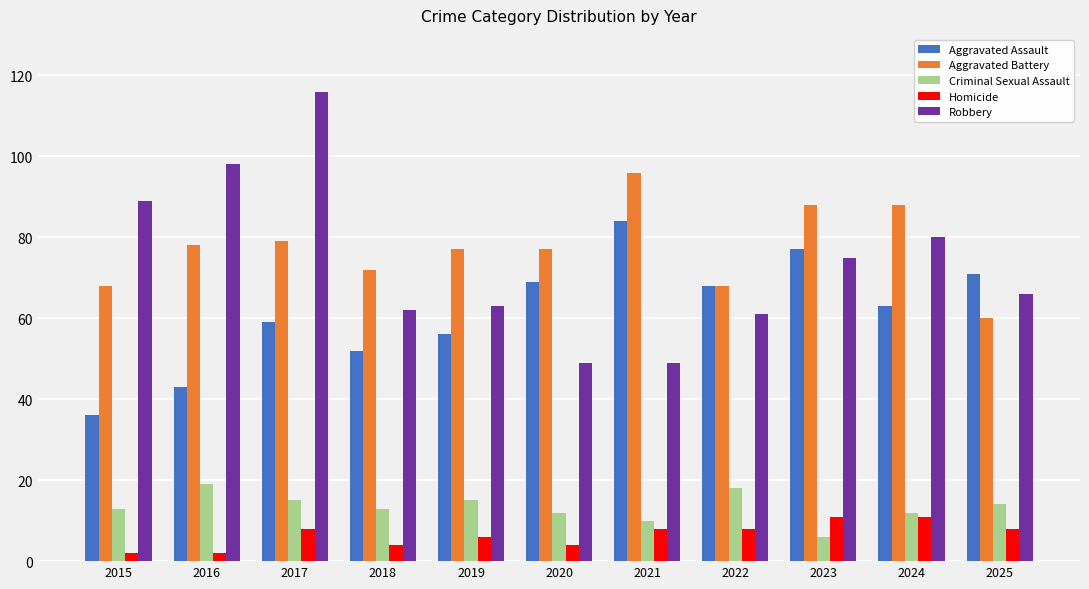

At which category does the chart reach its peak across all series?

2017